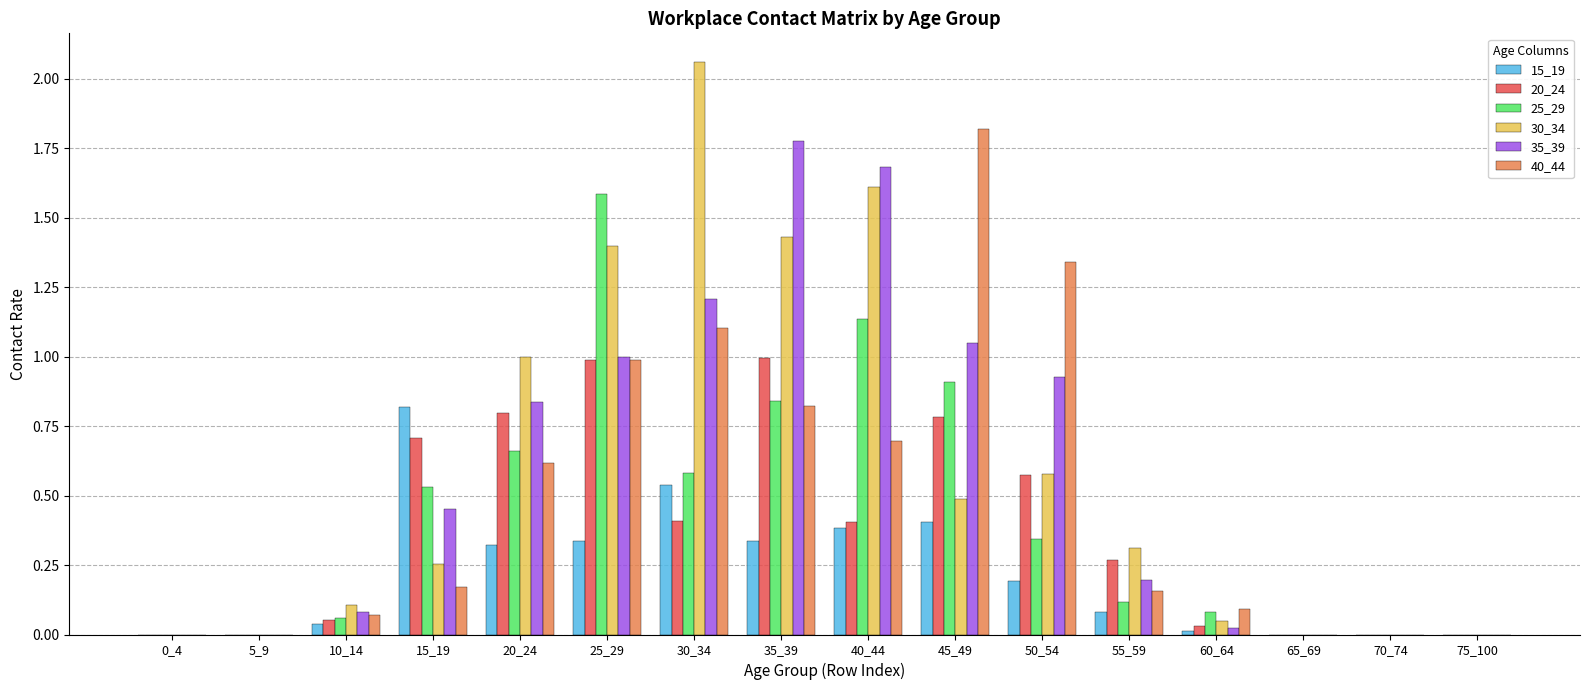

Which series changed the most between 0_4 and 20_24?

30_34